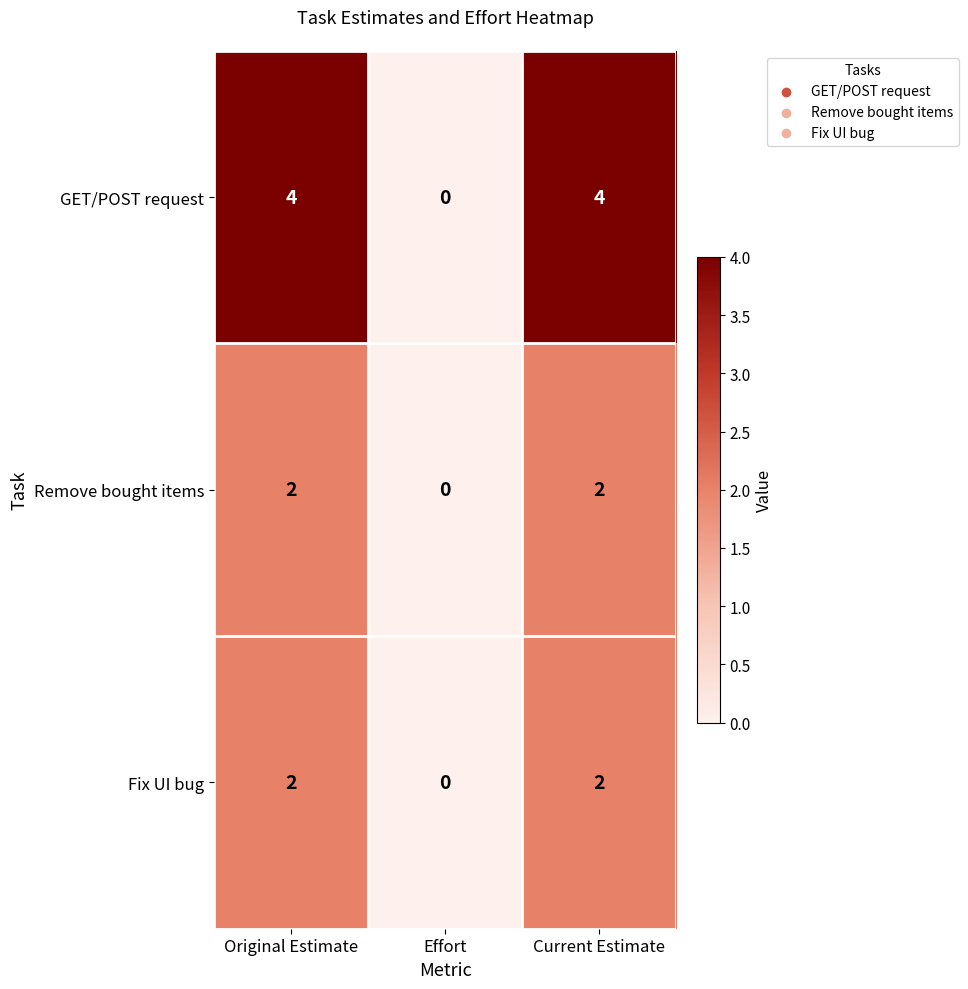

Reading left to right, transcribe all the data shown in this chart.

GET/POST request: Original Estimate=4	Effort=0	Current Estimate=4
Remove bought items: Original Estimate=2	Effort=0	Current Estimate=2
Fix UI bug: Original Estimate=2	Effort=0	Current Estimate=2